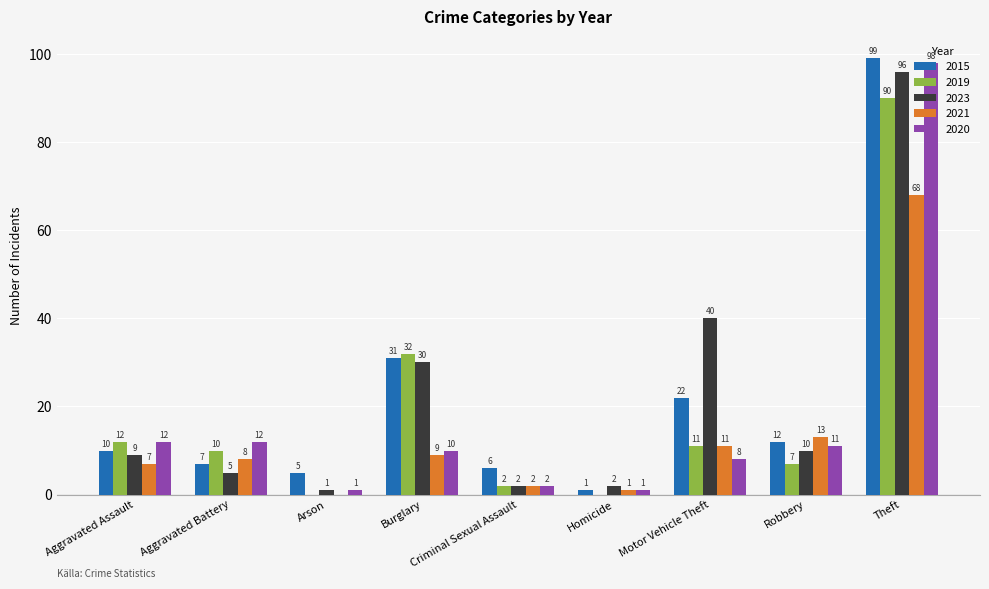

How many categories are shown in the chart?

9